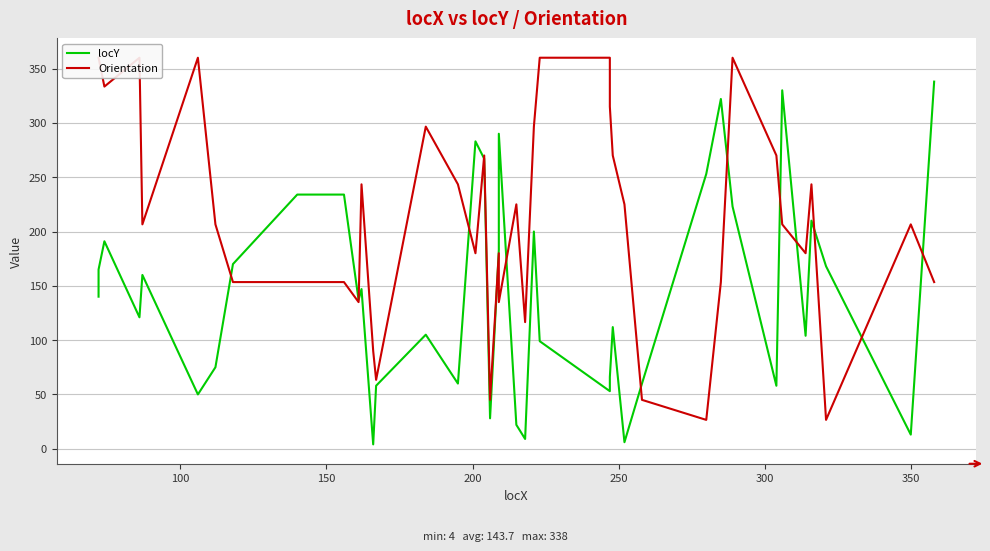

How many interior local peaks does the Orientation series have?

10